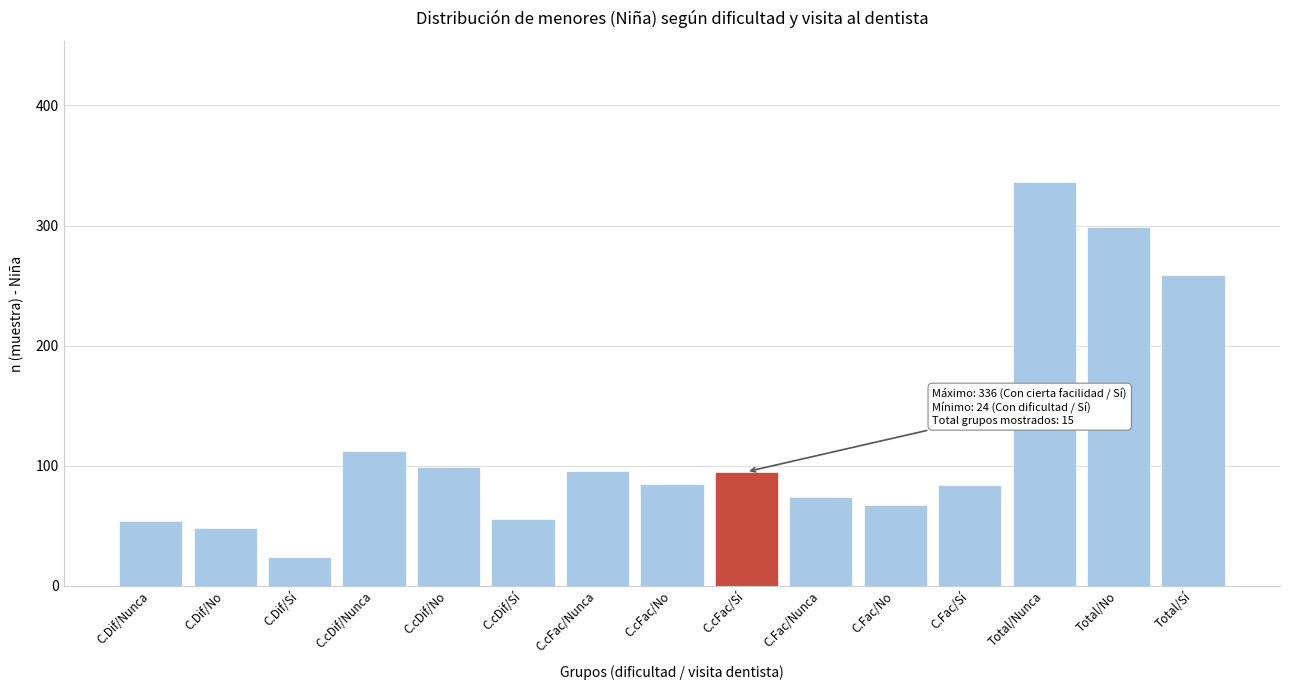

What is the difference between the values at C.cDif/Nunca and Total/Nunca?

224